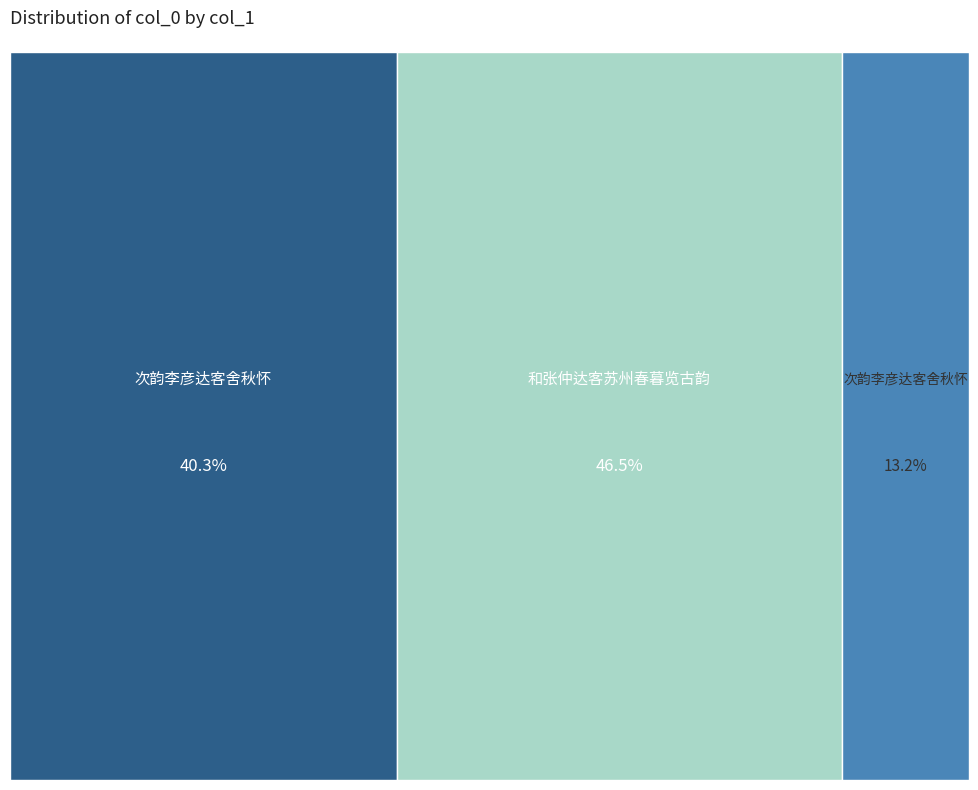

The 次韵李彦达客舍秋怀 slice represents 40% of the pie. True or false?

True